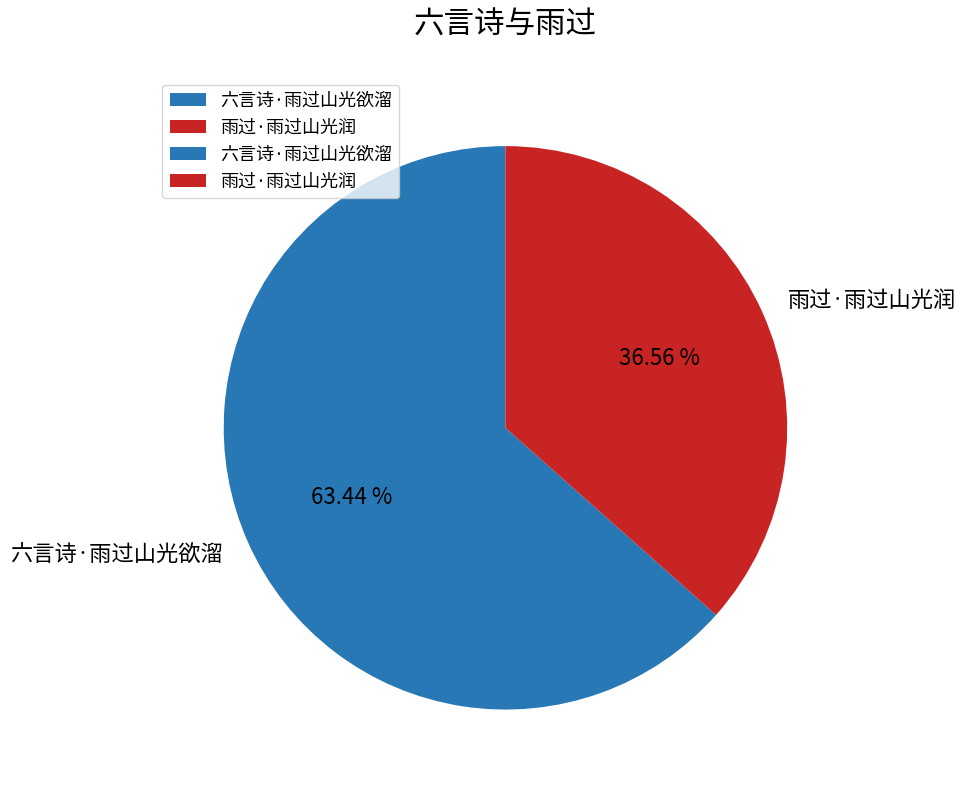

Rank the categories by value from lowest to highest.

雨过·雨过山光润, 六言诗·雨过山光欲溜